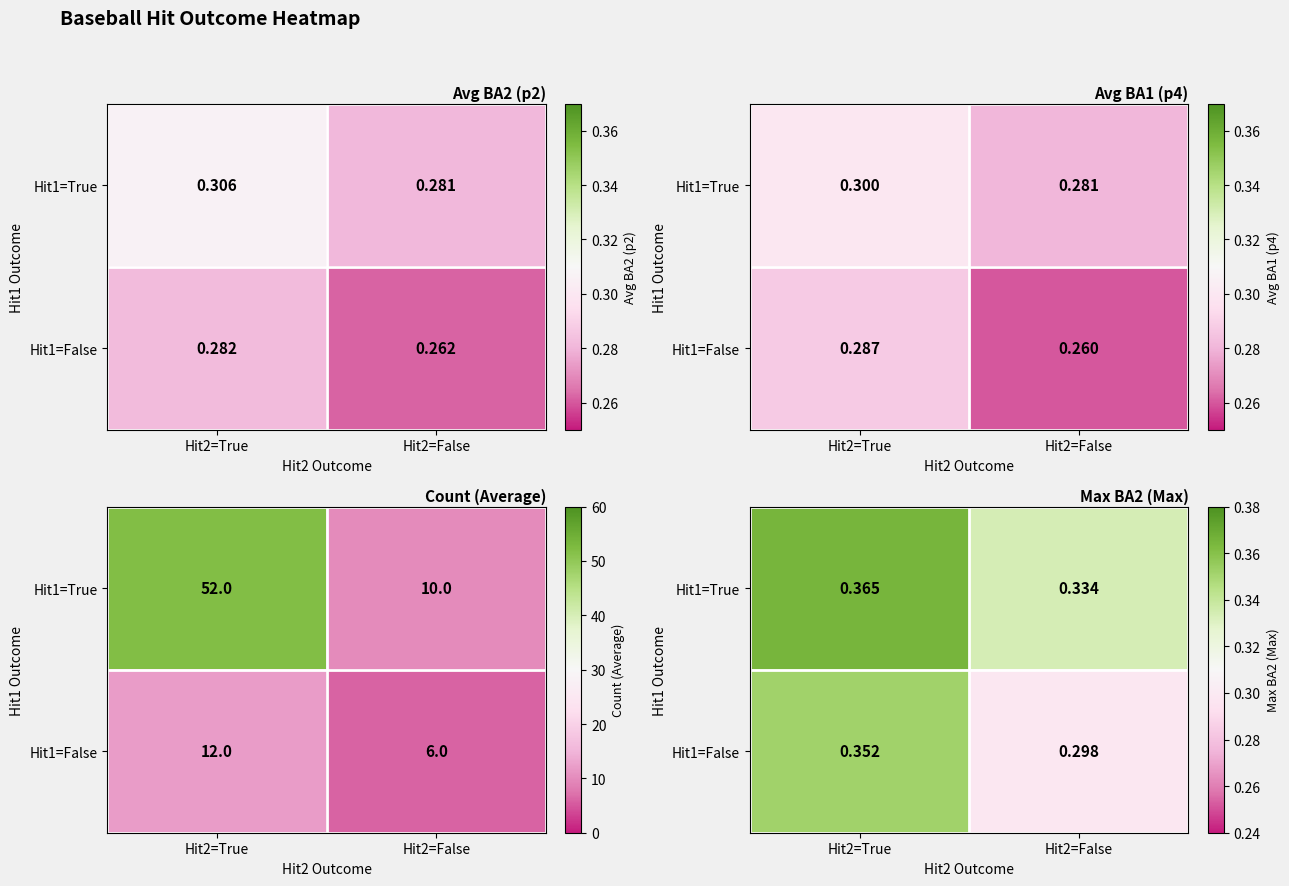

Which series has the largest range (max minus min)?

Hit1=False